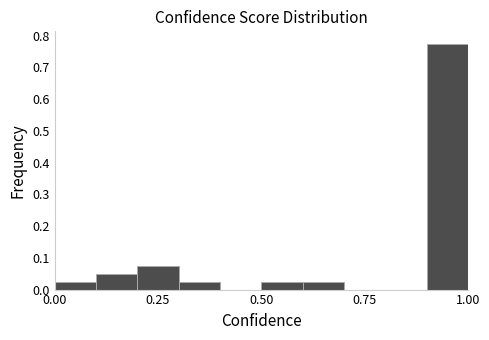

Around what value on the x-axis is the tallest bar? Give the approximate position of its centre, as read against the axis.

0.95